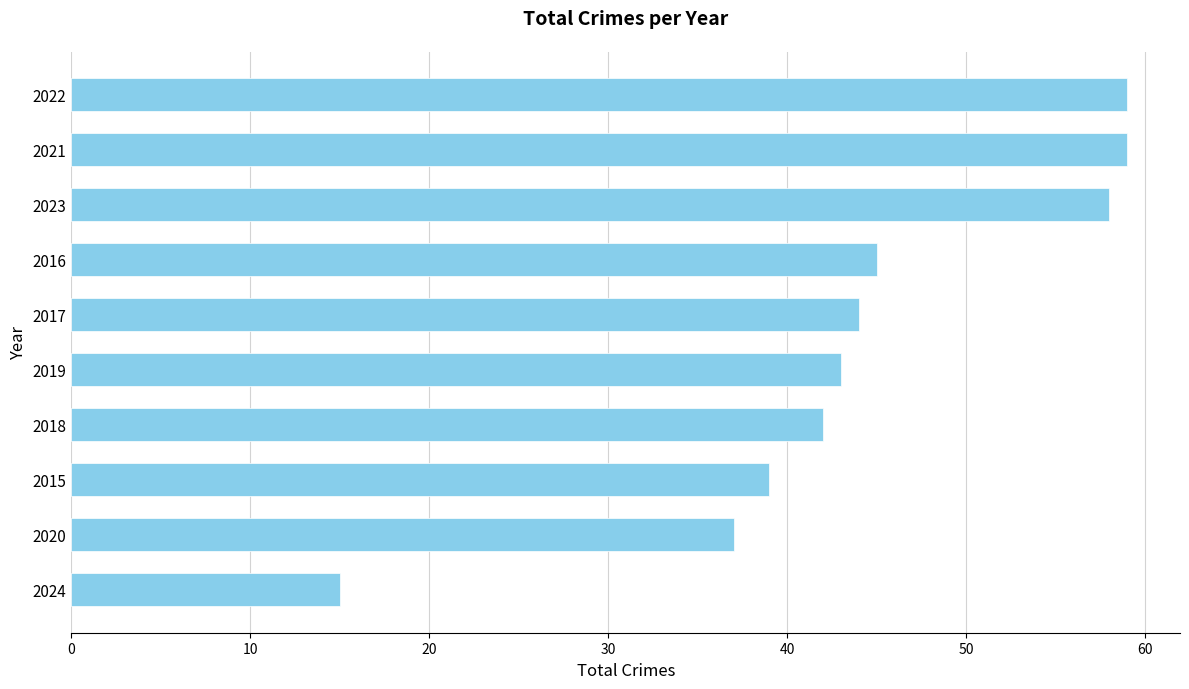

How many data points are less than 44?

5